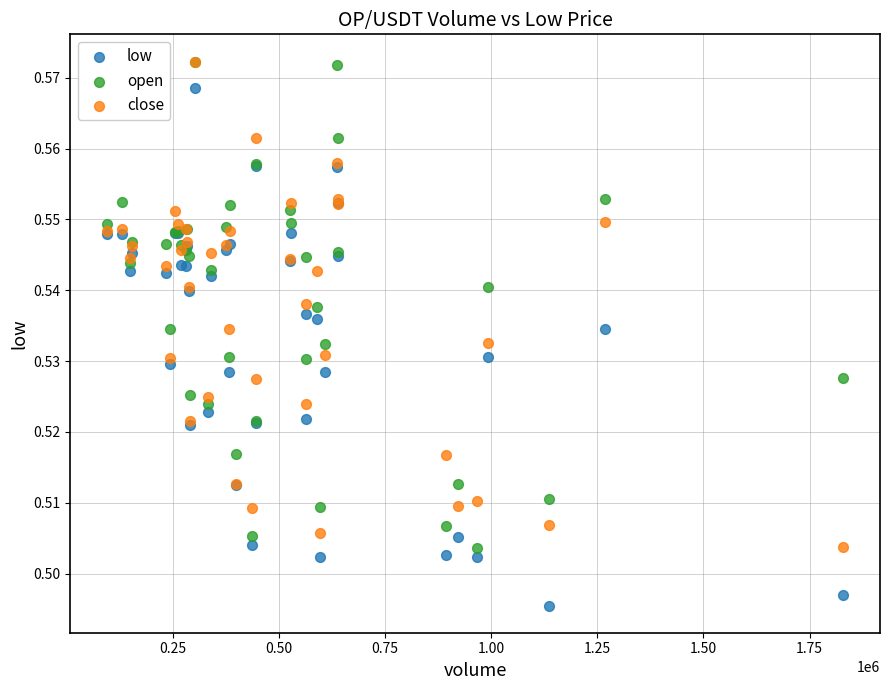

Which series has the widest spread of Y values?

low